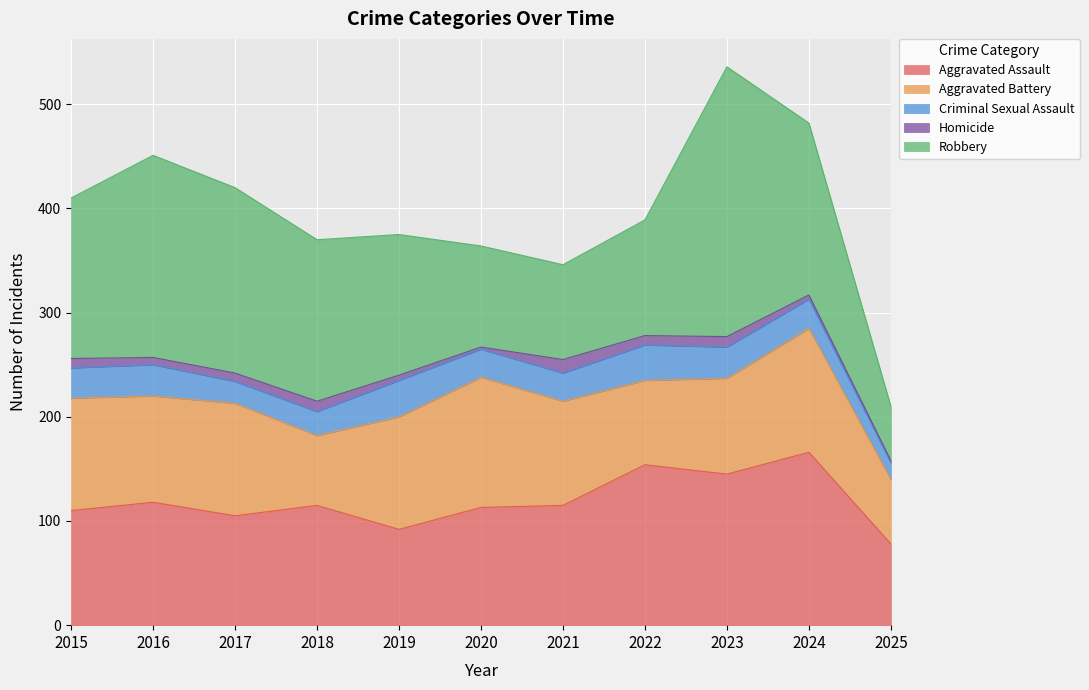

Which series has the largest total across all categories?

Robbery